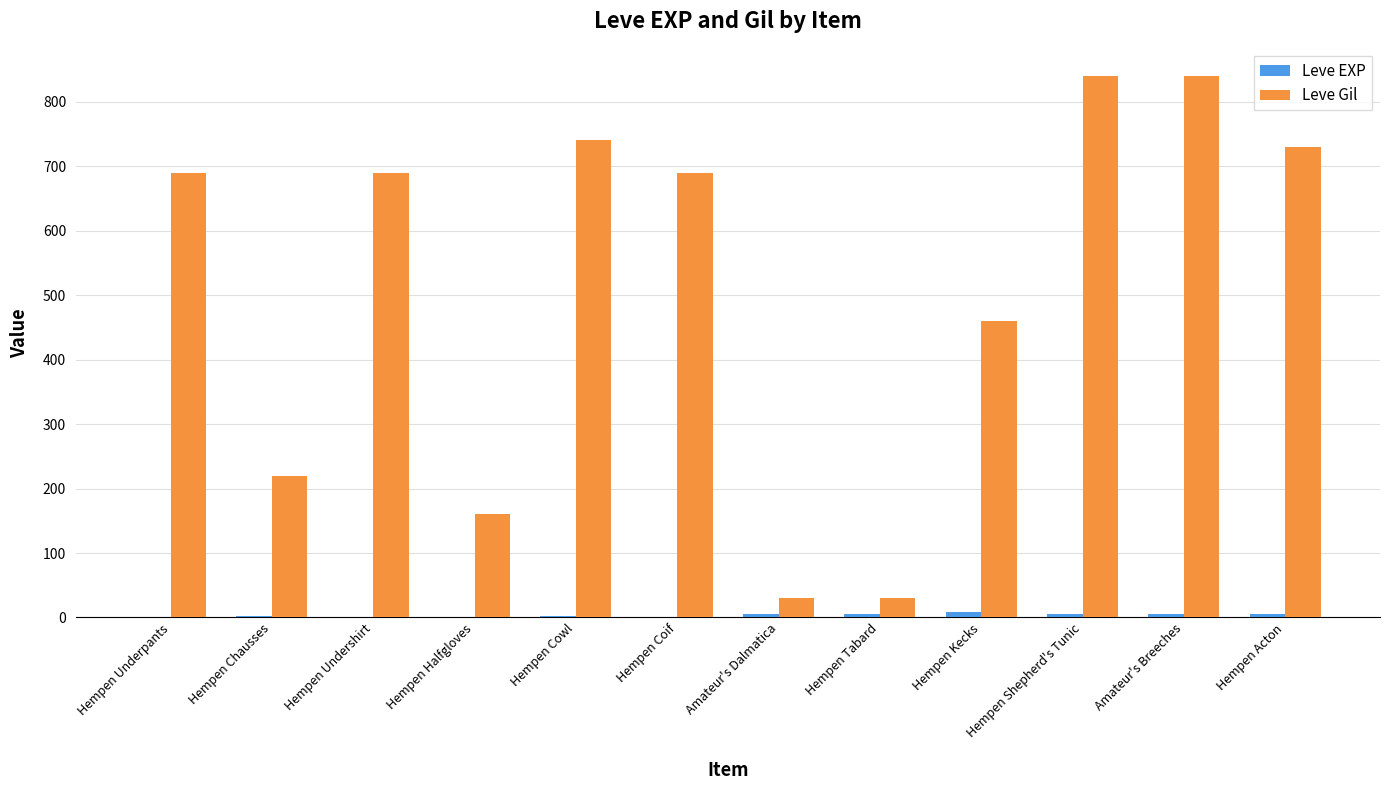

The value of Leve Gil at Amateur's Breeches is 423. True or false?

False